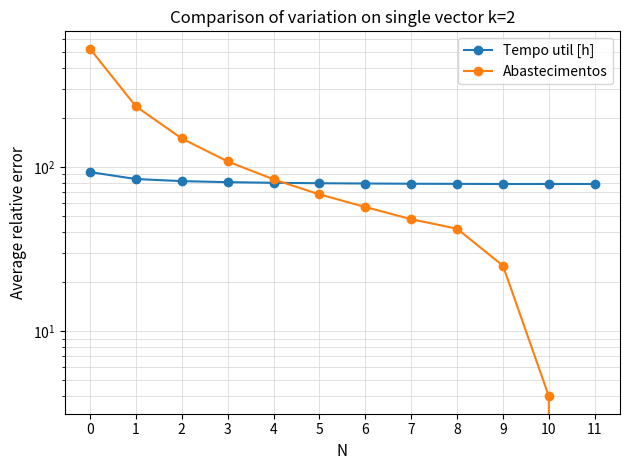

Does the chart have visible grid lines?

Yes